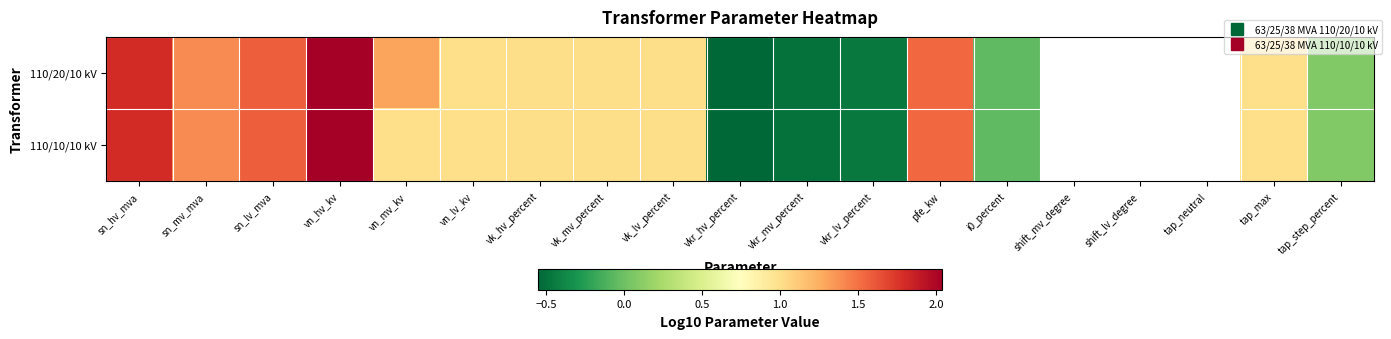

The value of 110/20/10 kV at tap_max is 1.0. True or false?

True